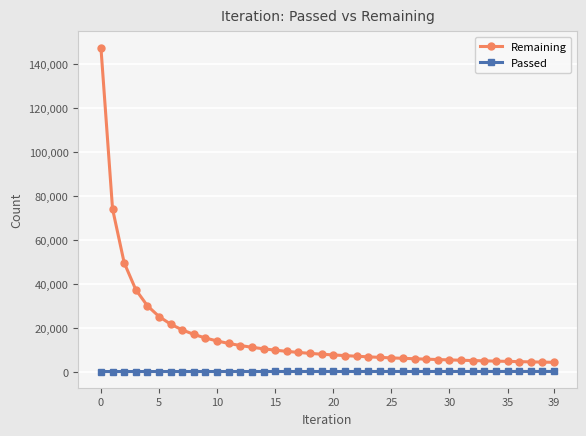

List the series in order of their peak value, highest first.

Remaining, Passed